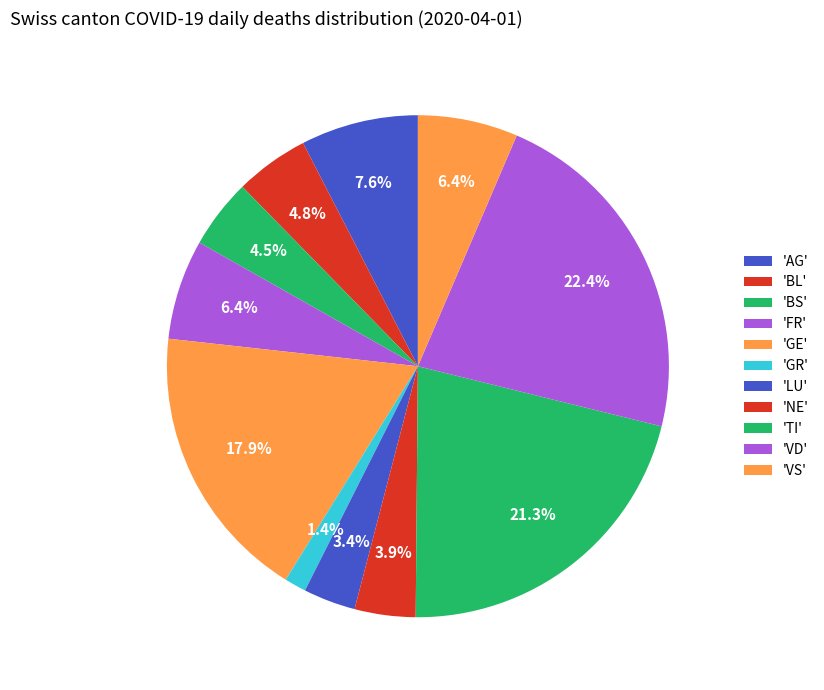

How many slices are in this pie chart?

11